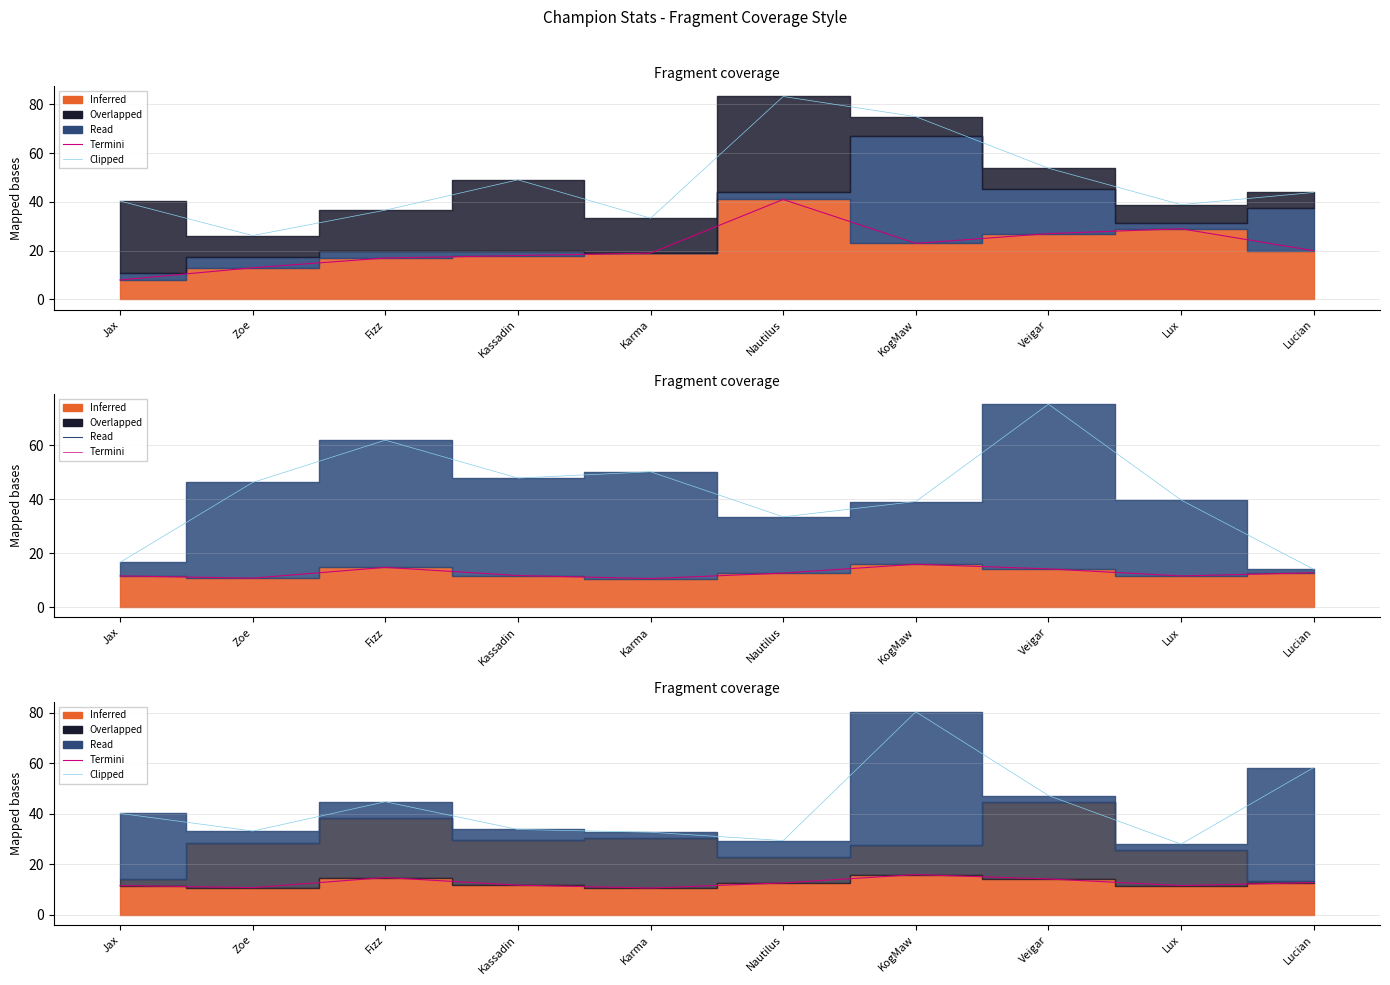

What is the difference between the maximum and minimum values in the Clipped series?

52.3